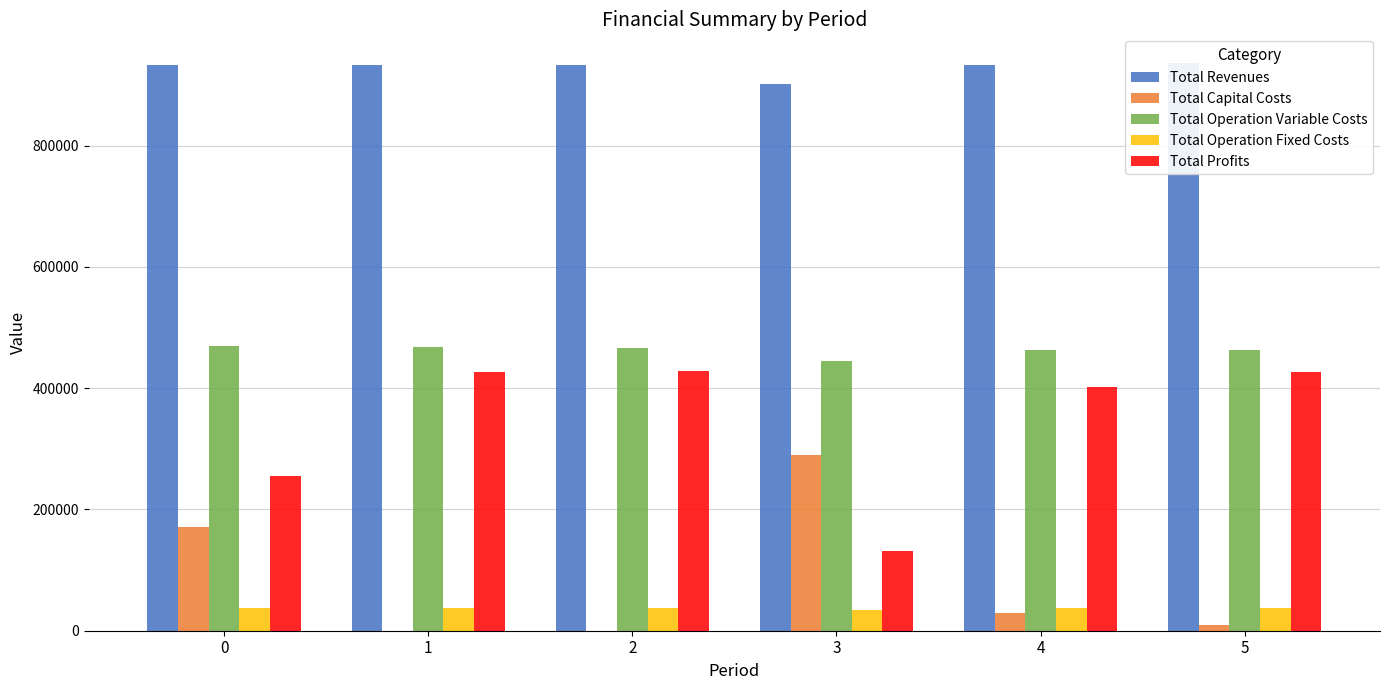

Is the value of Total Profits at 4 greater than the value of Total Operation Variable Costs at 4?

No